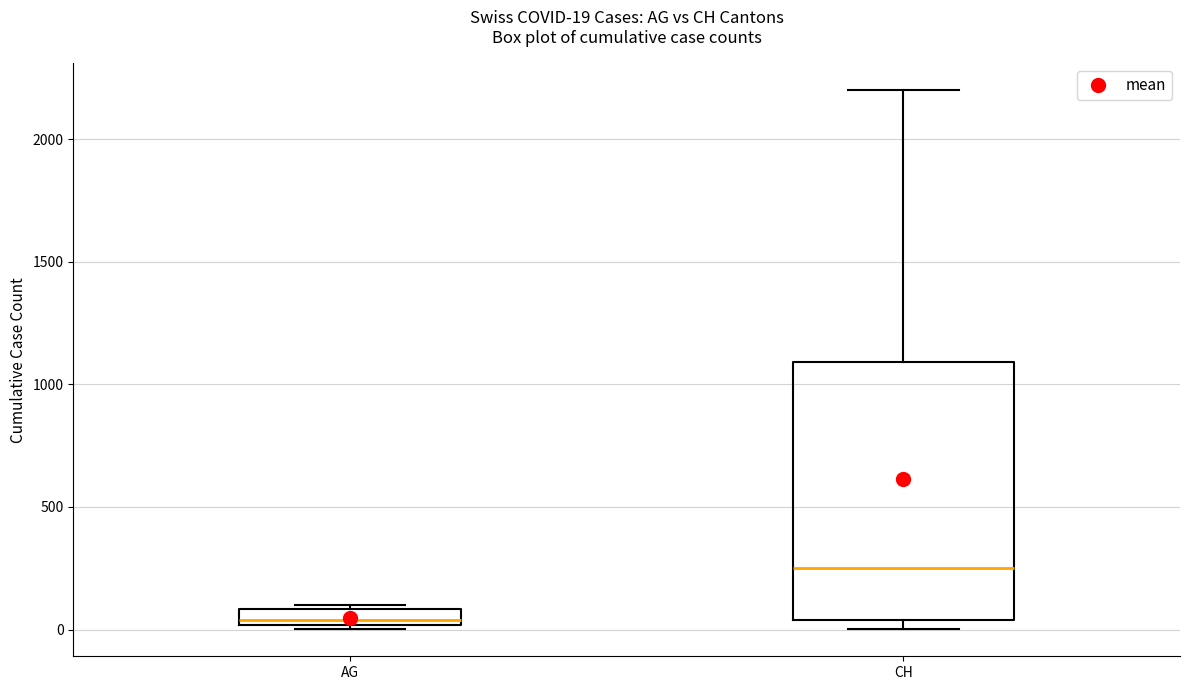

Which box is the tallest, from its lower edge to its upper edge?

CH